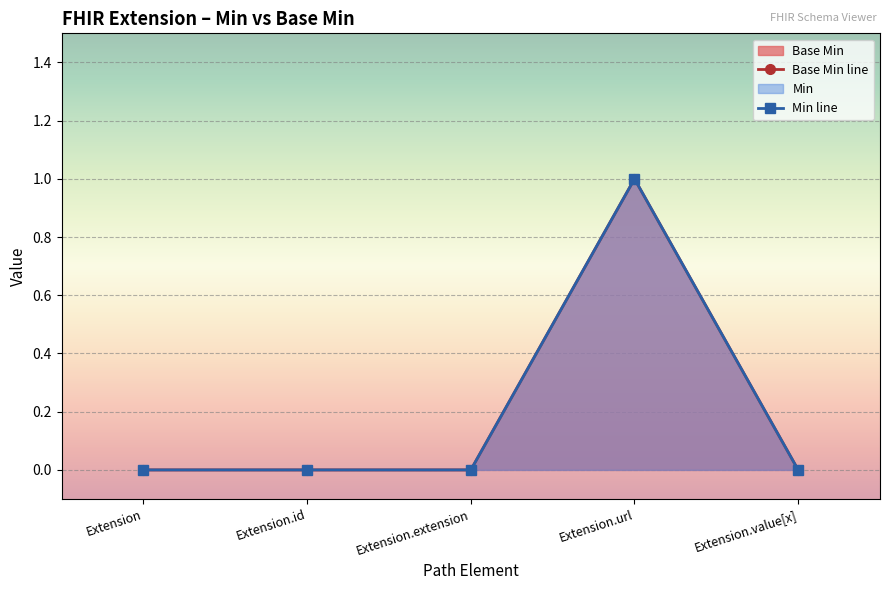

At which label is Base Min line closest to 0?

Extension